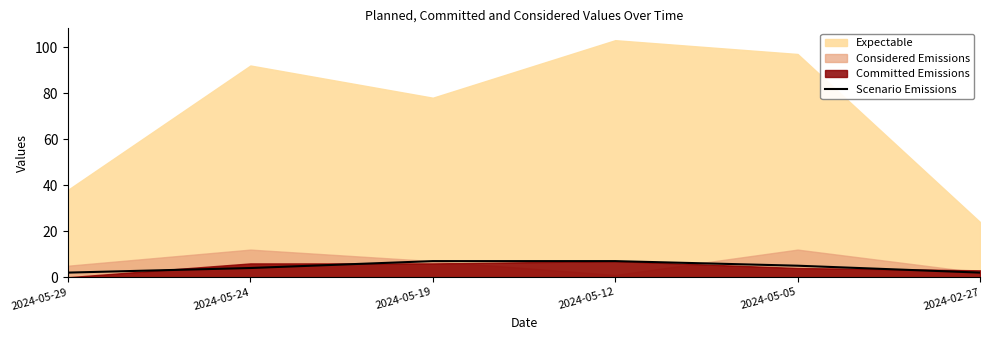

How many values are between 2 and 7?

6